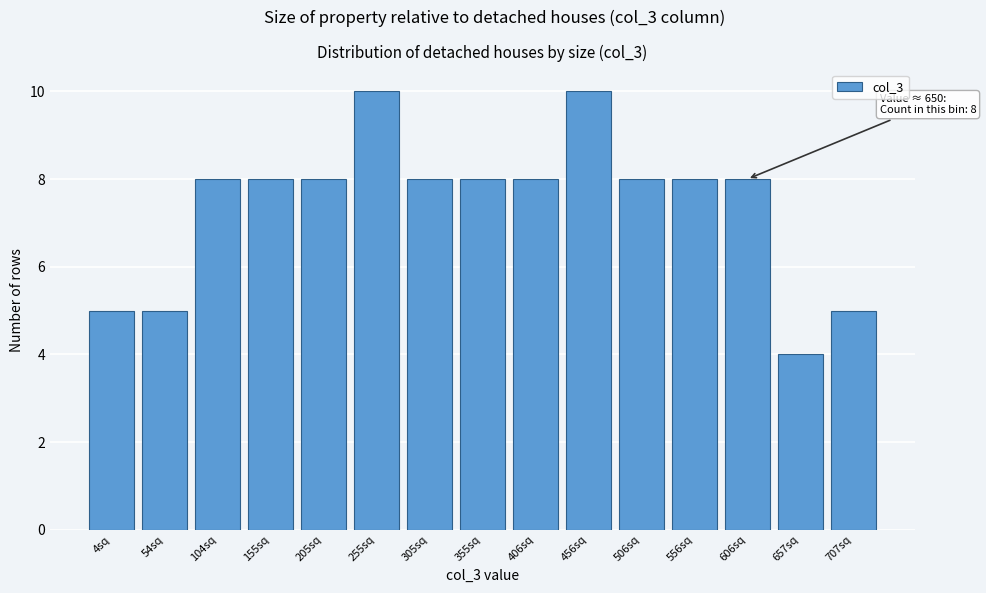

Reading left to right, list all the values displayed in this chart.

5	5	8	8	8	10	8	8	8	10	8	8	8	4	5